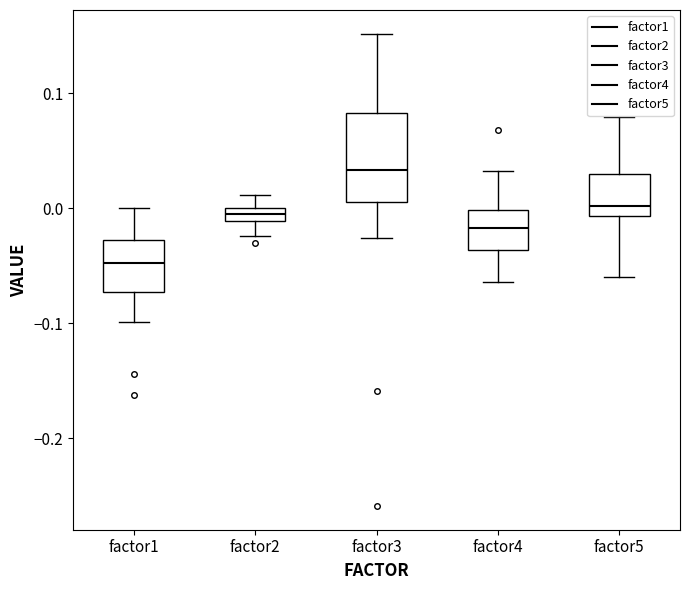

Which box has the highest median line?

factor3